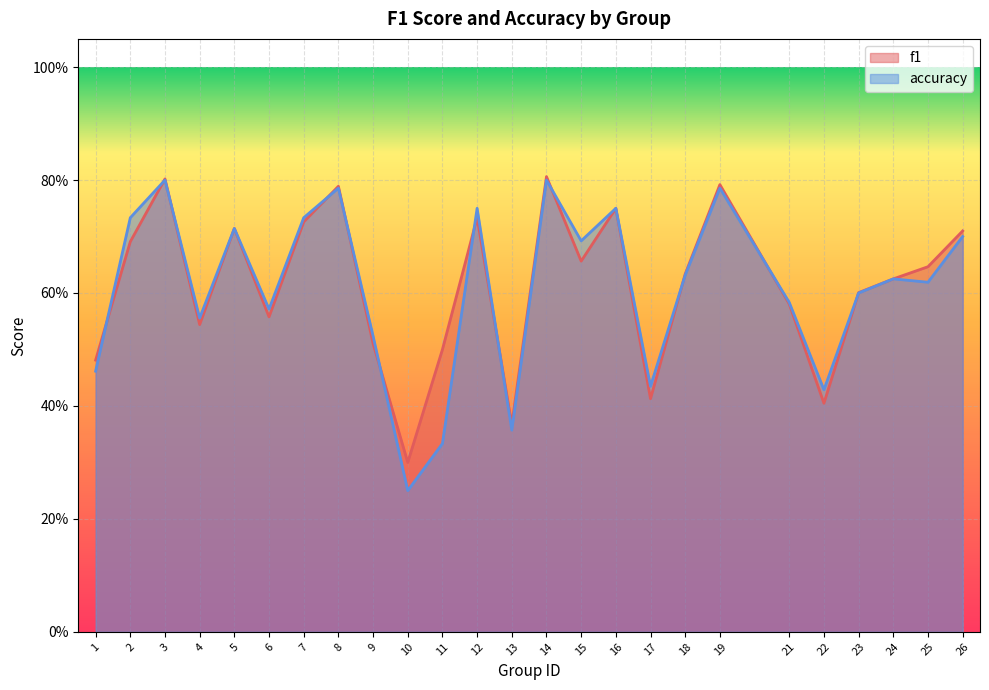

How many lines are shown in the chart?

2